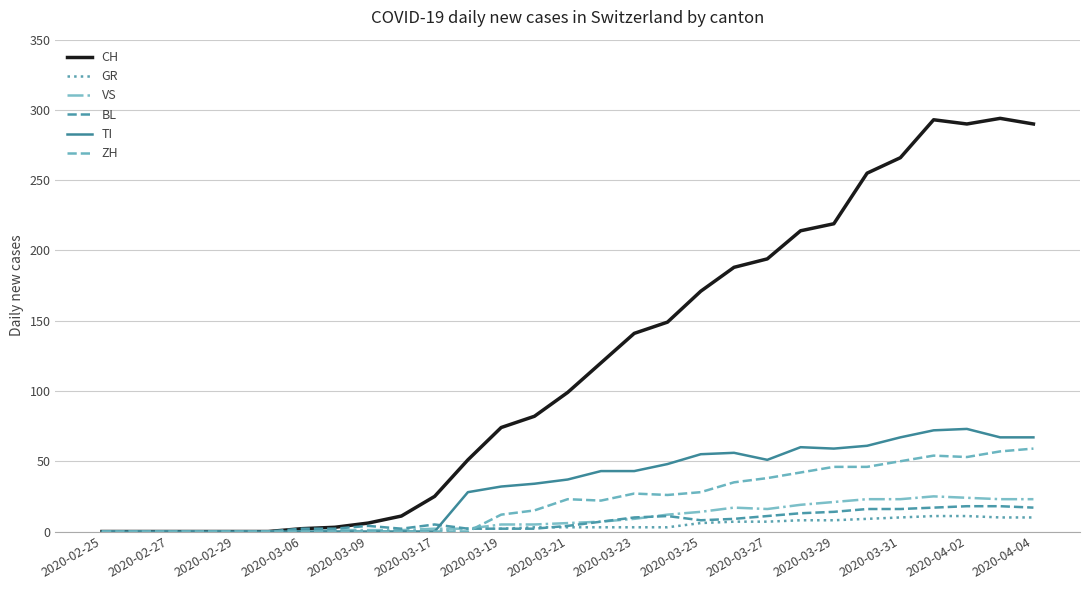

Which series has the largest total across all categories?

CH